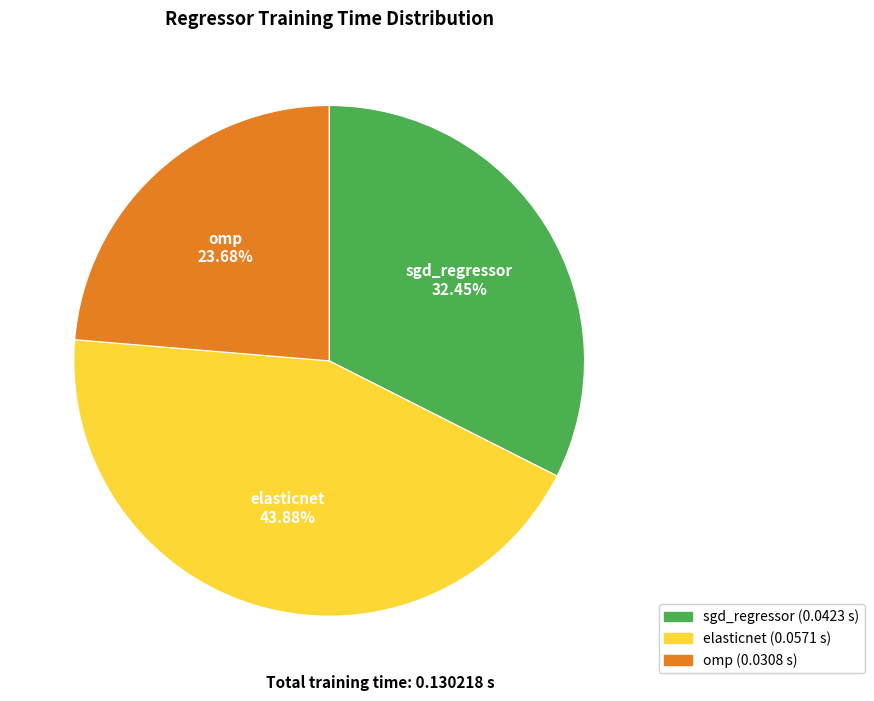

How many segments does this pie chart have?

3